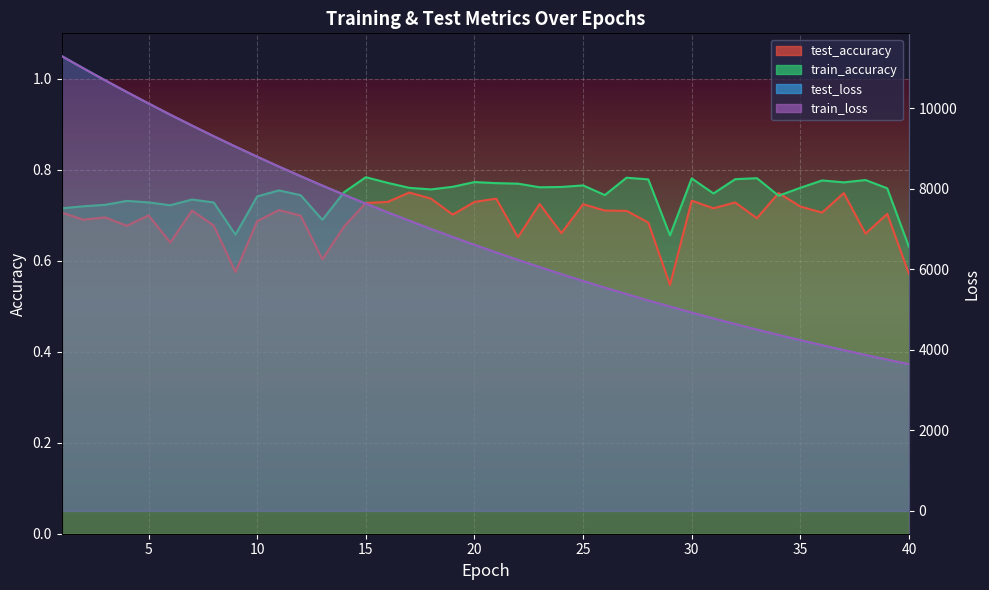

List the labels in order of train_loss value, smallest first.

40, 39, 38, 37, 36, 35, 34, 33, 32, 31, 30, 29, 28, 27, 26, 25, 24, 23, 22, 21, 20, 19, 18, 17, 16, 15, 14, 13, 12, 11, 10, 9, 8, 7, 6, 5, 4, 3, 2, 1